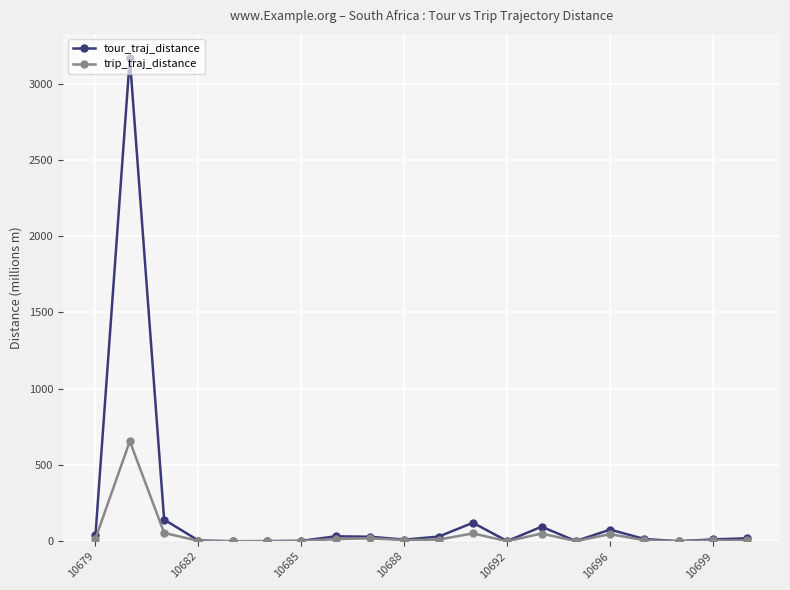

Which series has the largest total across all categories?

tour_traj_distance